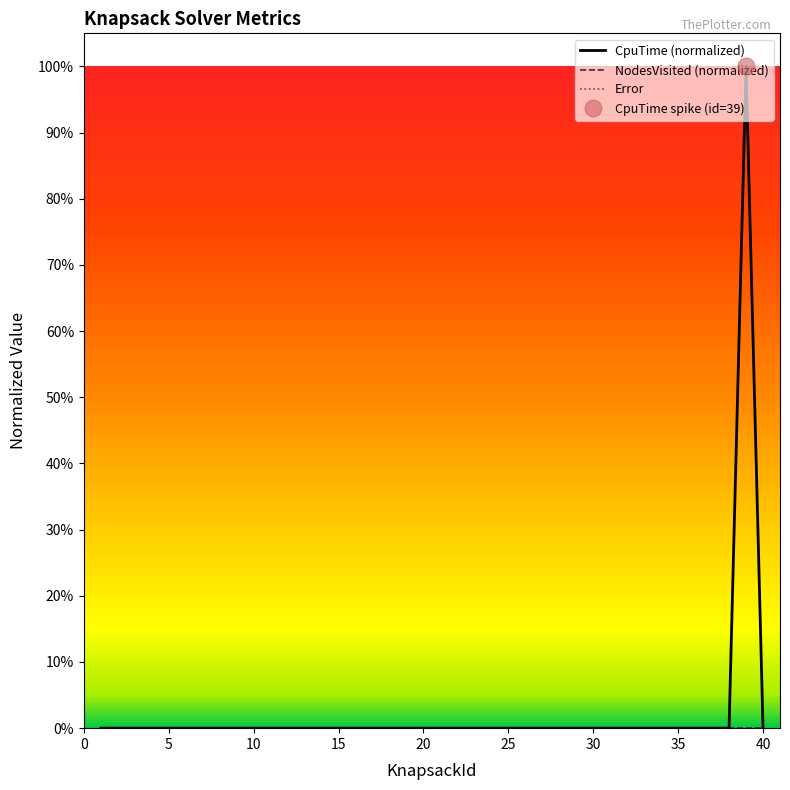

What are all the series names shown in the legend?

CpuTime (normalized), NodesVisited (normalized), Error